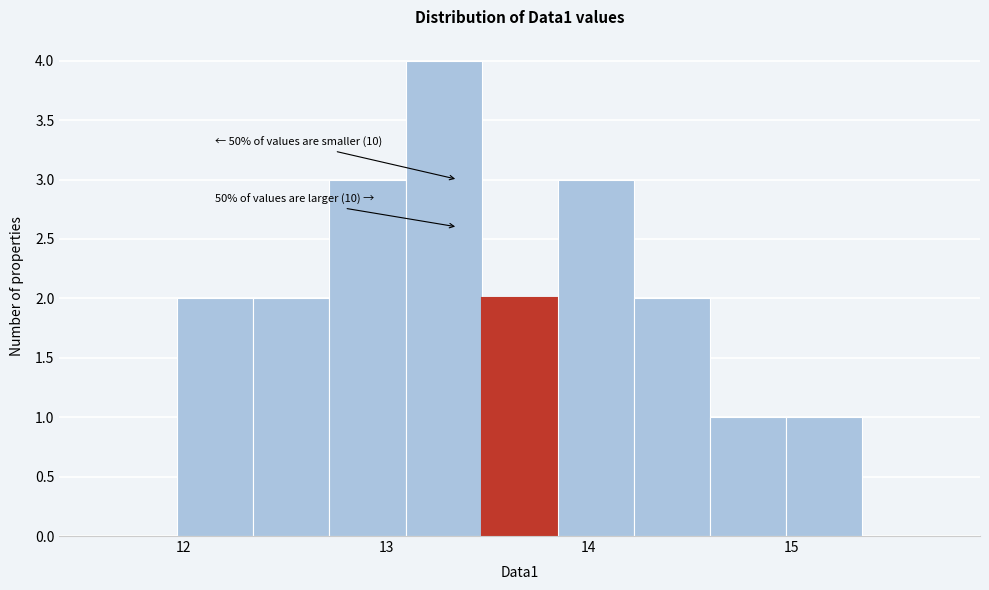

Read against the x-axis, roughly where is the centre of the tallest bar?

13.3